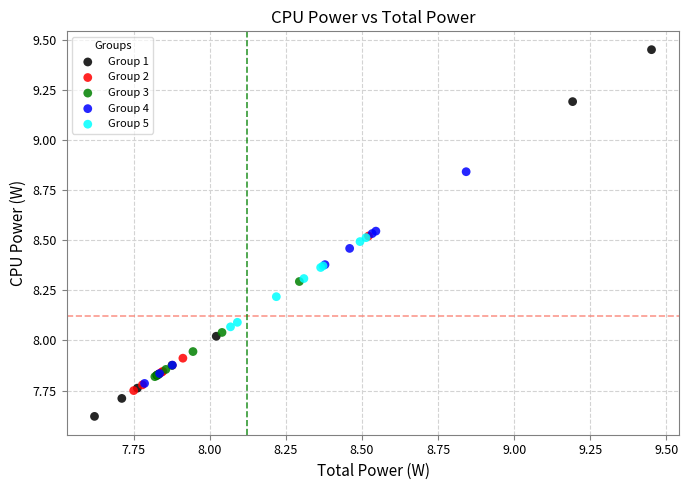

Which series contains the highest Y value?

Group 1